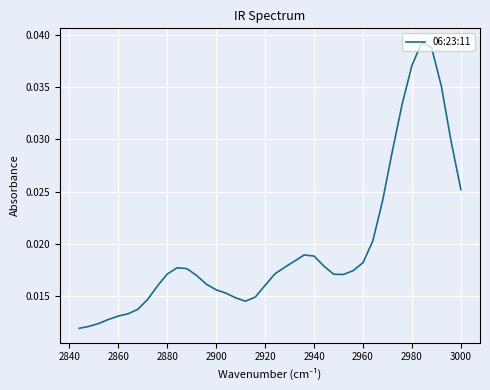

What is the label of the 20th point from the right?

2920